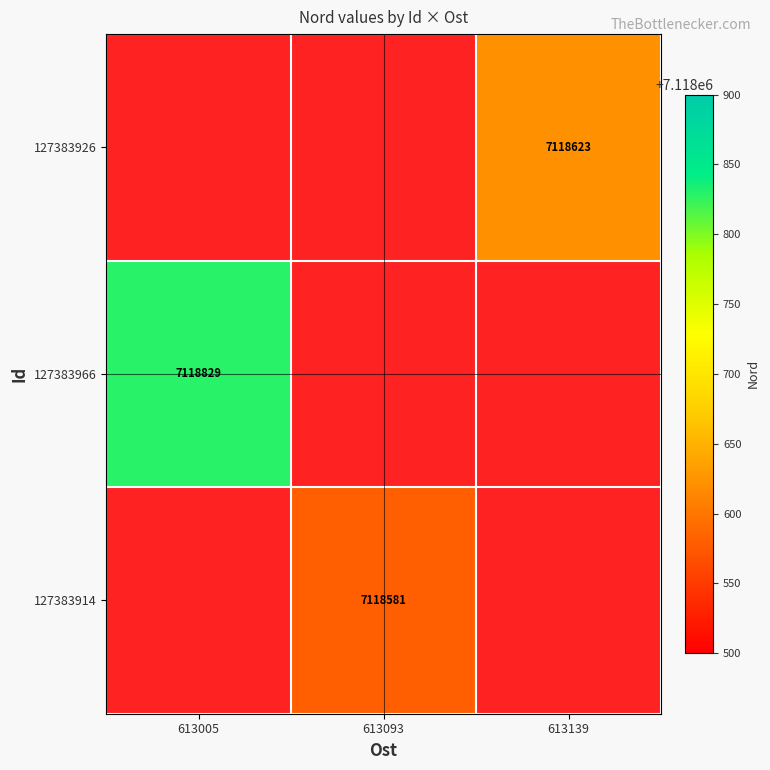

The value of 127383914 at 613093 is 12108956. True or false?

False